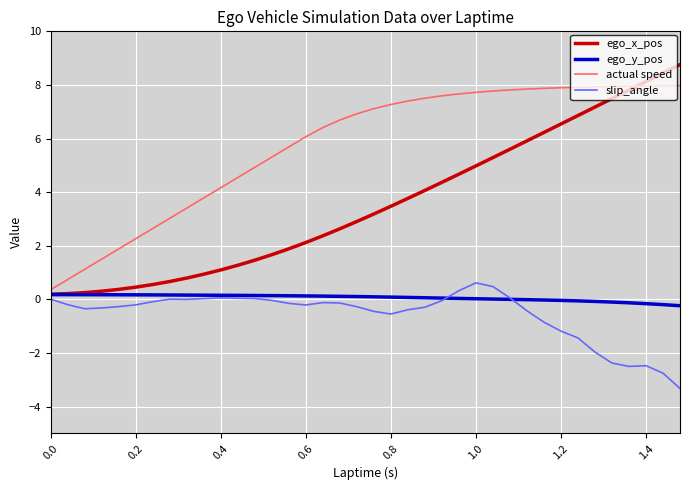

True or false: slip_angle and actual speed intersect in this chart.

False